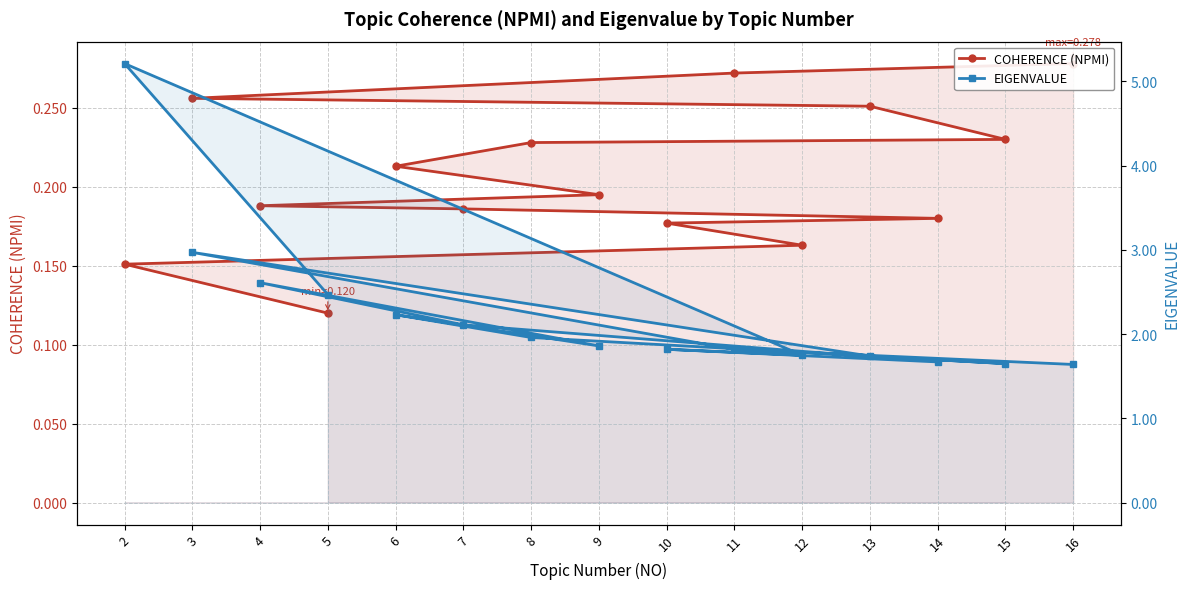

List the labels in order of COHERENCE (NPMI) value, smallest first.

5, 2, 12, 10, 14, 7, 4, 9, 6, 8, 15, 13, 3, 11, 16